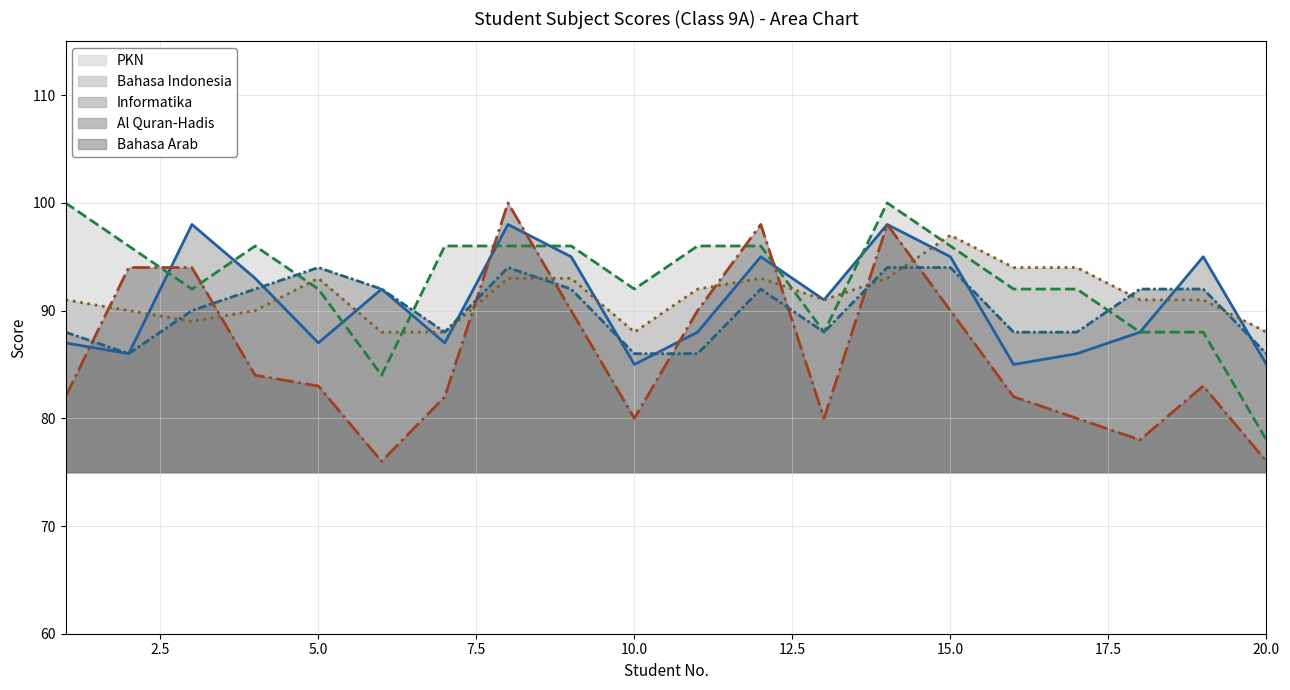

Rank the series at 12.5 from highest to lowest value.

Informatika (line), Al Quran-Hadis (line), Bahasa Indonesia (line), PKN (line), Bahasa Arab (line)